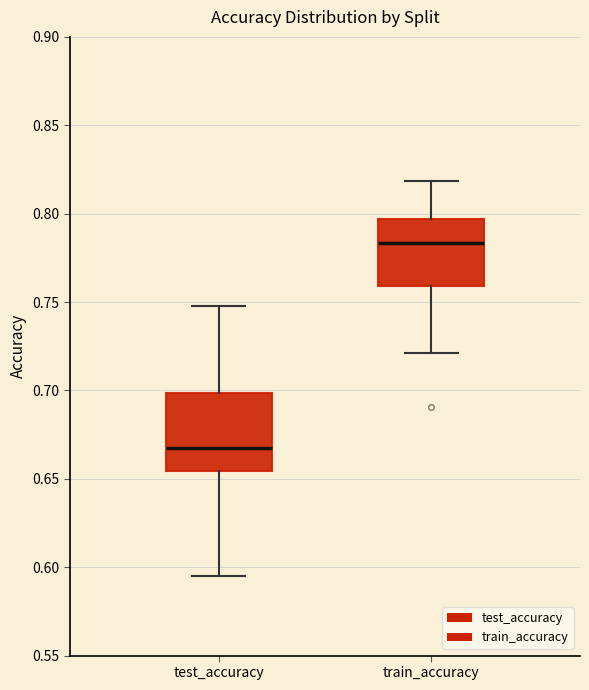

Comparing the boxes themselves (not the whiskers), which one is the tallest?

test_accuracy